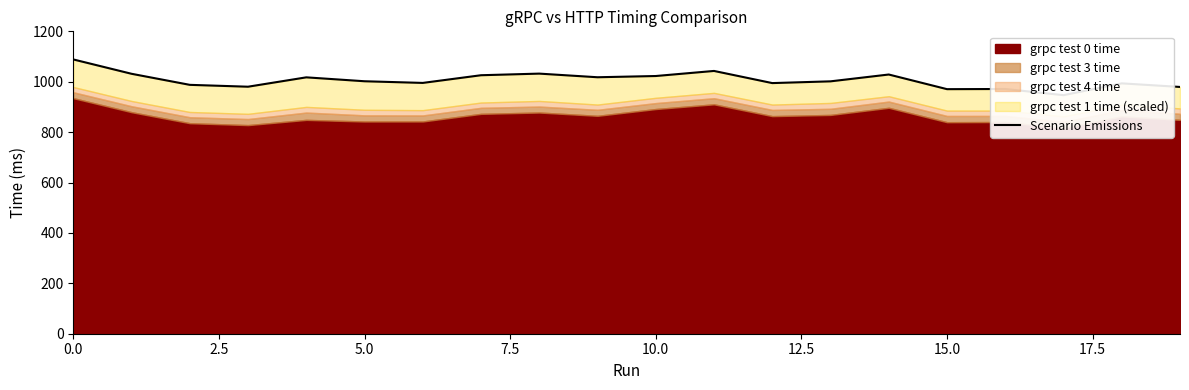

Approximately how many times larger is the value at 2.5 compared to 11?

1.0